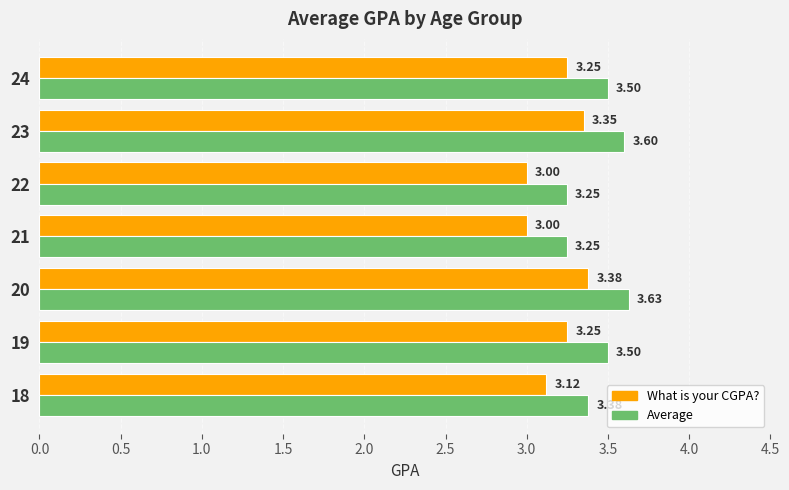

What is the total value across all series at 19?

6.8